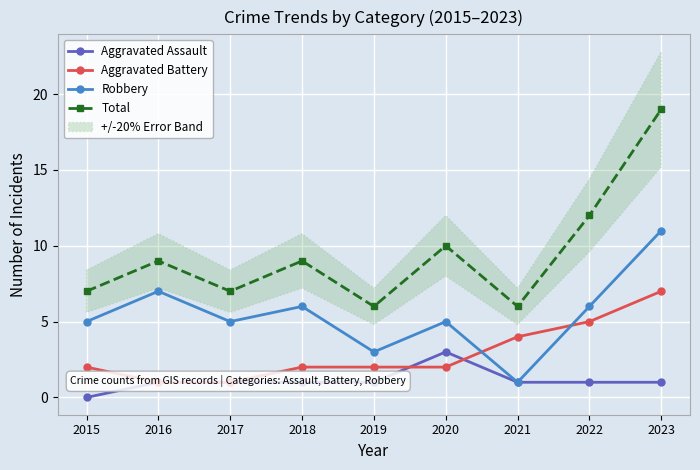

Rank the categories by Aggravated Assault value from highest to lowest.

2020, 2016, 2017, 2018, 2019, 2021, 2022, 2023, 2015